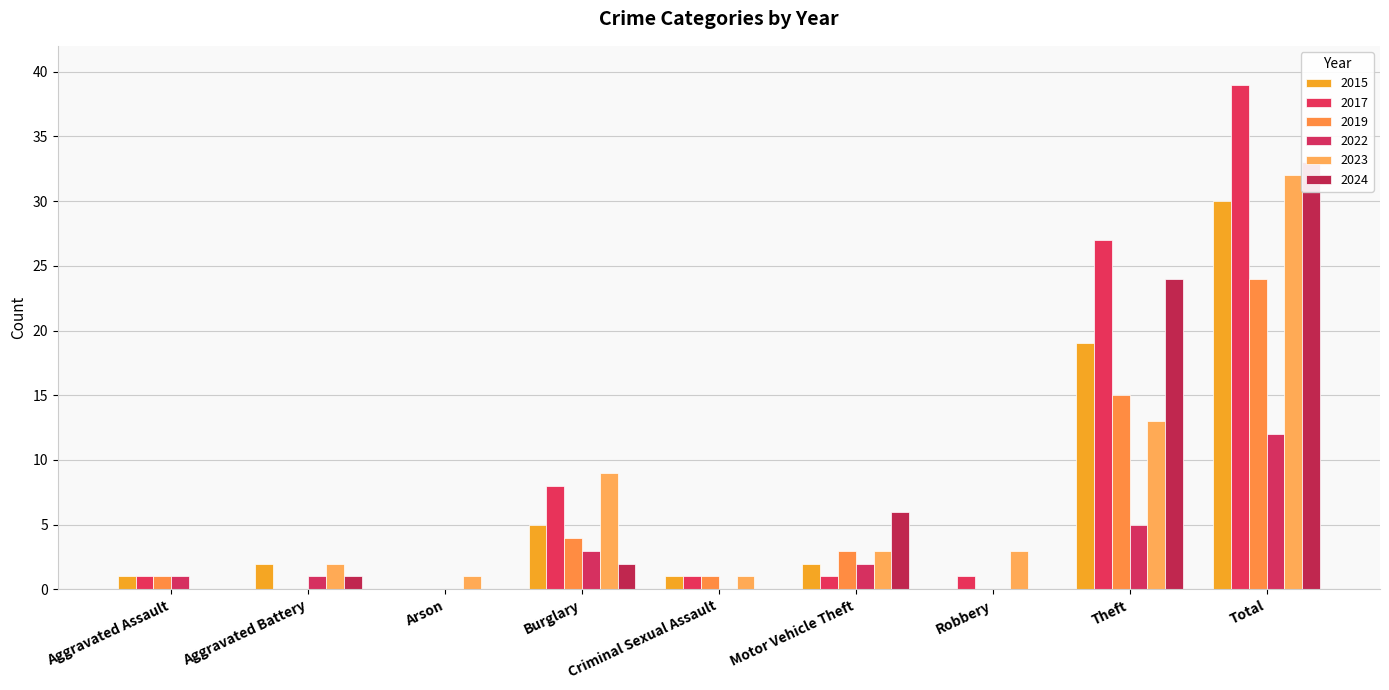

Are the bars grouped side by side (vs. stacked)?

Yes